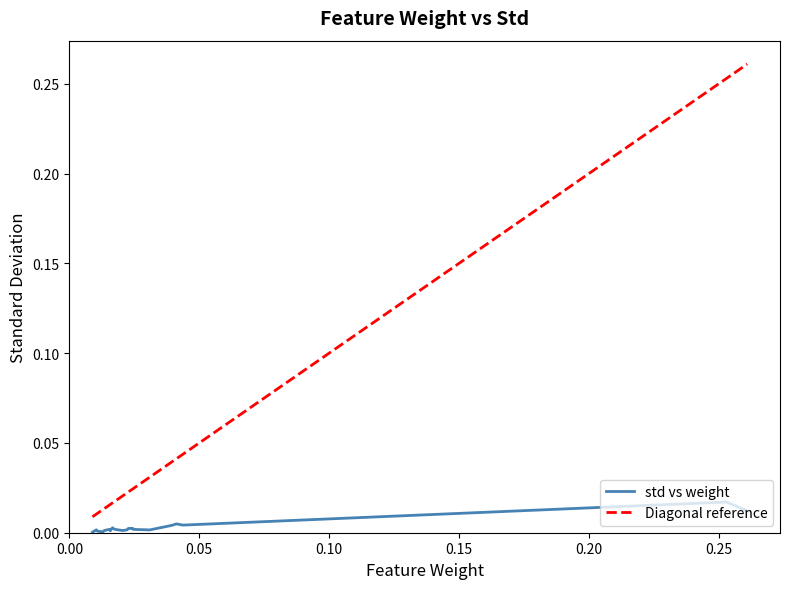

The std series shows 0.0 at AR12. True or false?

False